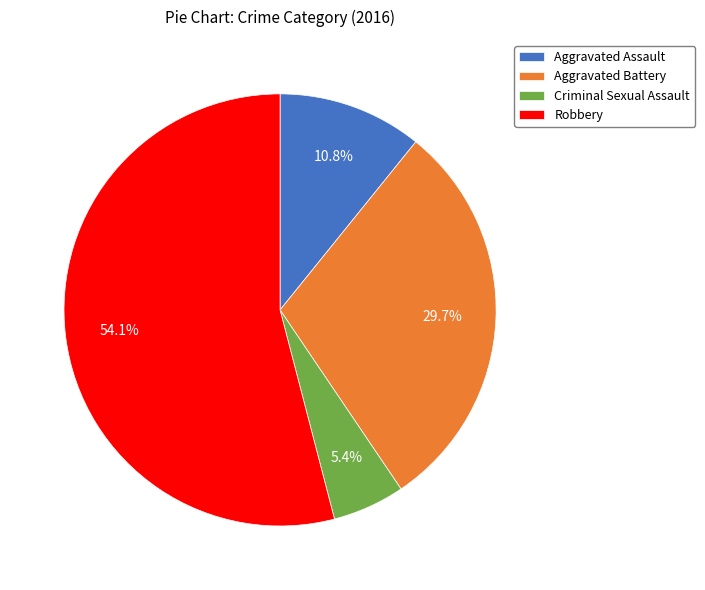

Does Robbery represent more than half of the total?

Yes